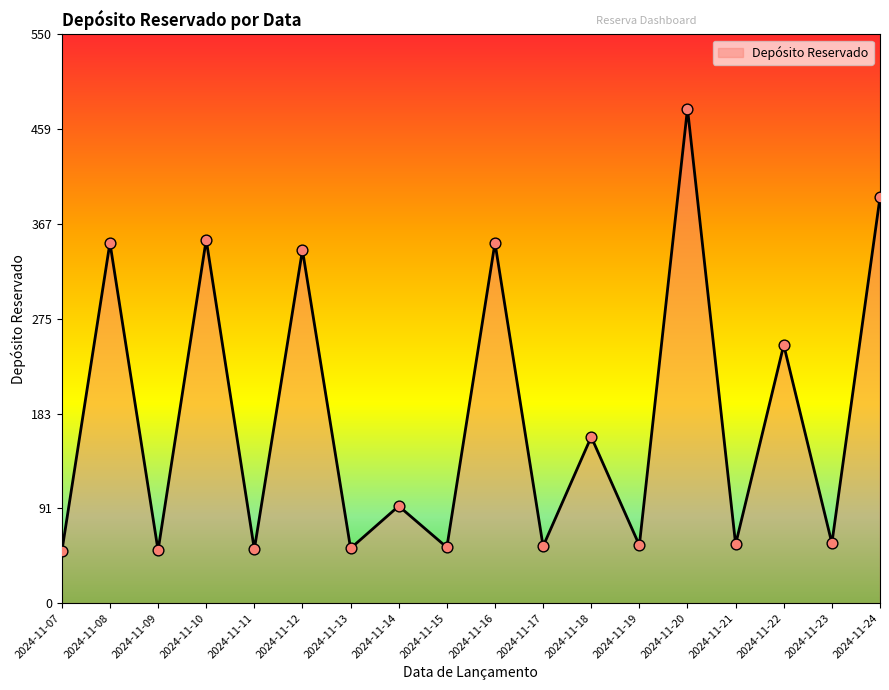

Which has a higher value, 2024-11-20 or 2024-11-16?

2024-11-20